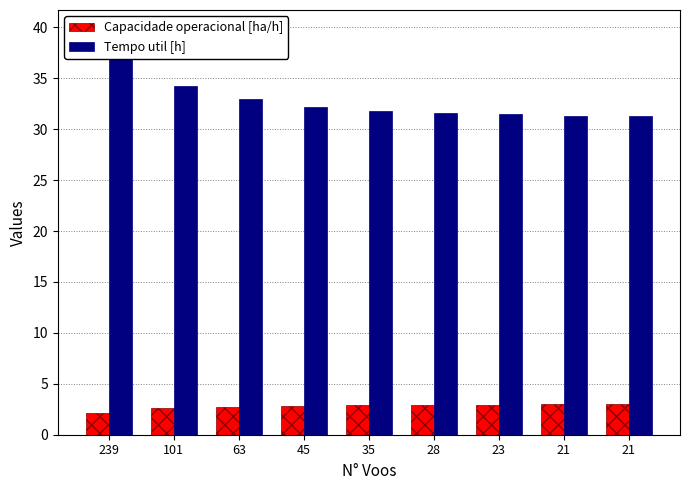

At how many categories does at least one series exceed 17?

9